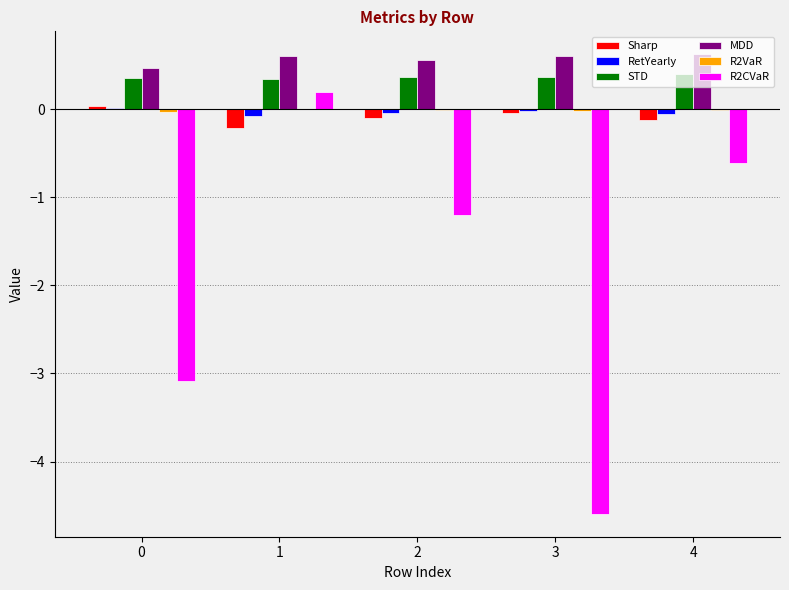

What is the maximum value shown in the chart?

0.6